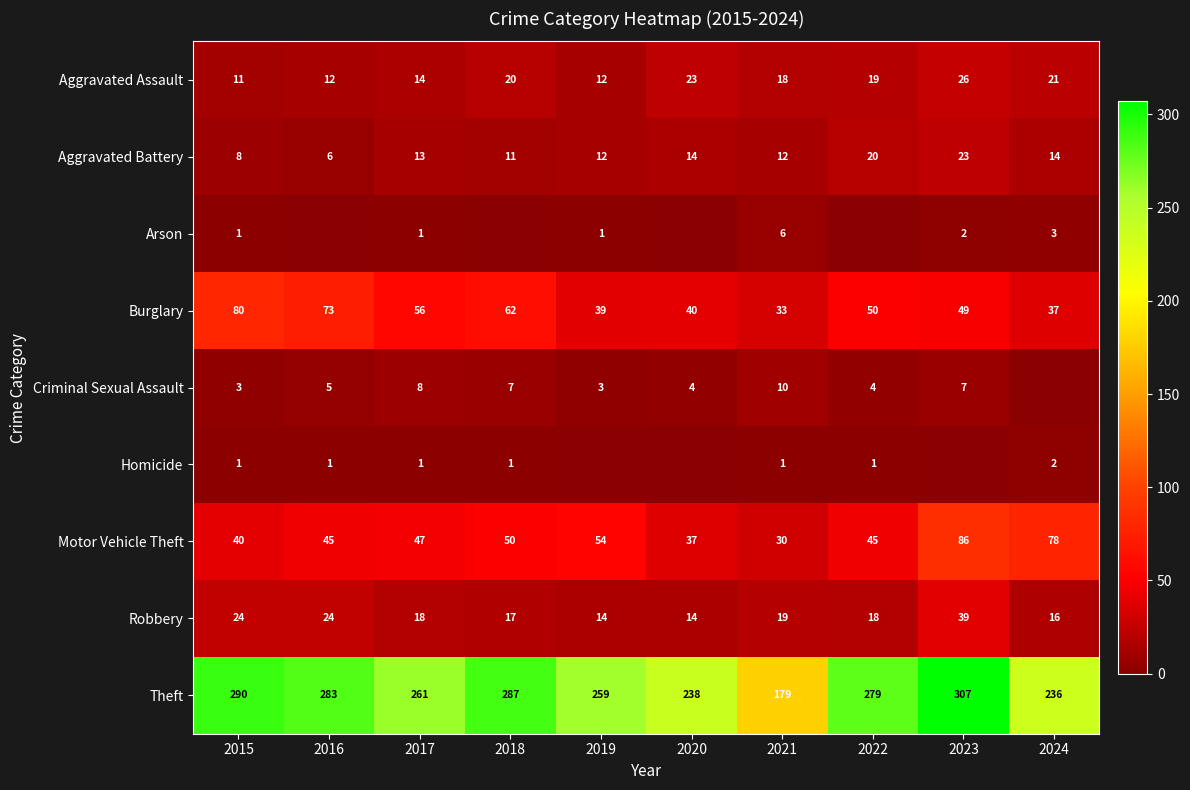

Read the Burglary value at 2019, to the nearest 10.

40